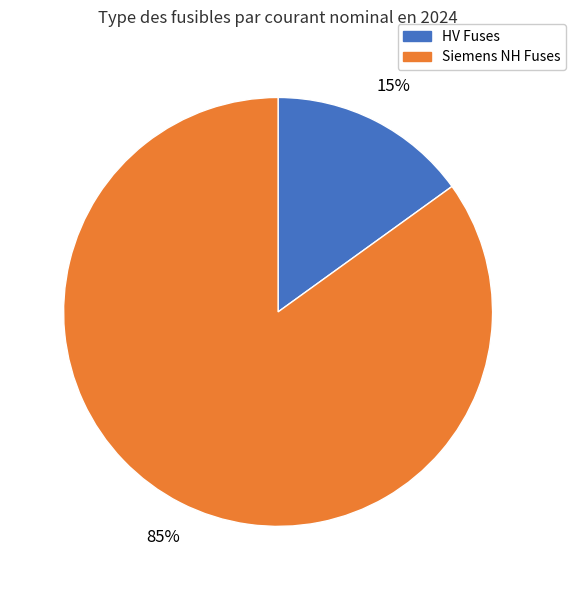

Does any single category account for the majority?

Yes